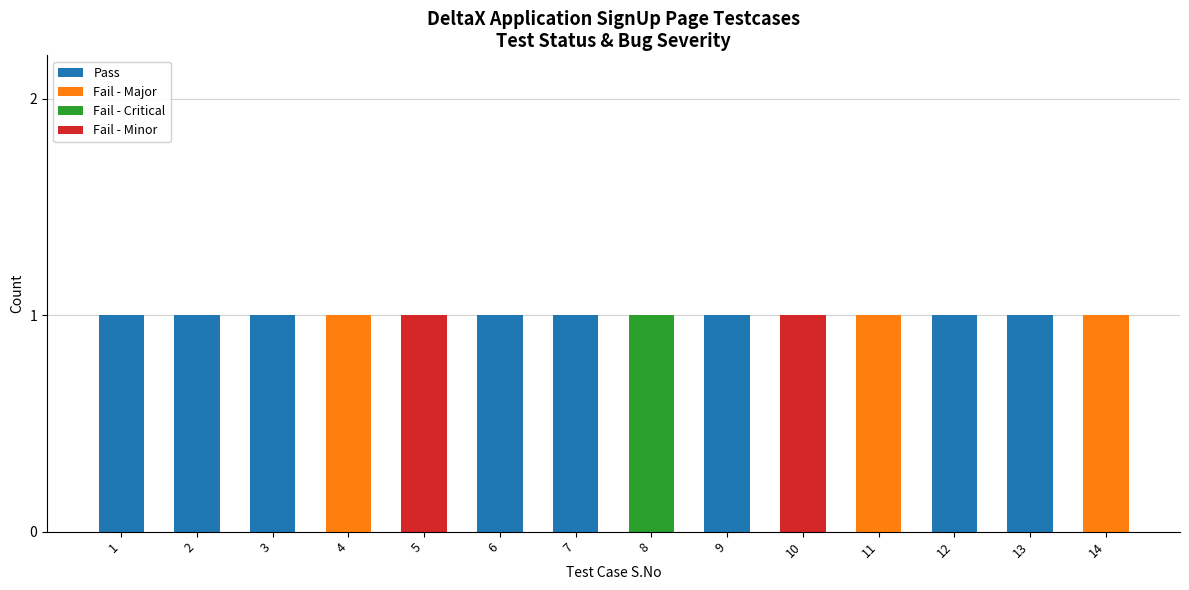

The value of Pass at 11 is 0. True or false?

True